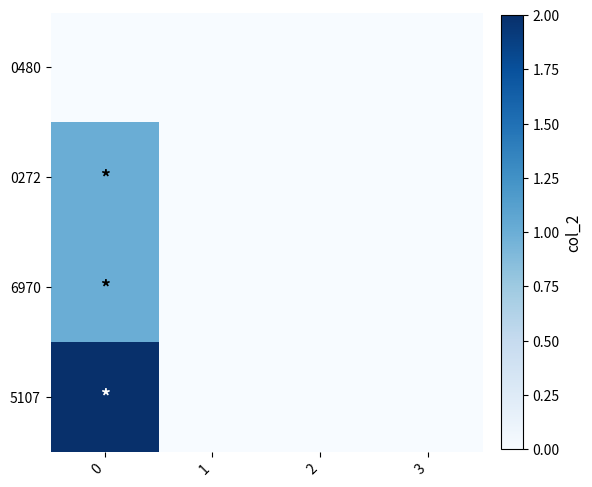

Between 1 and 0, which is larger?

1